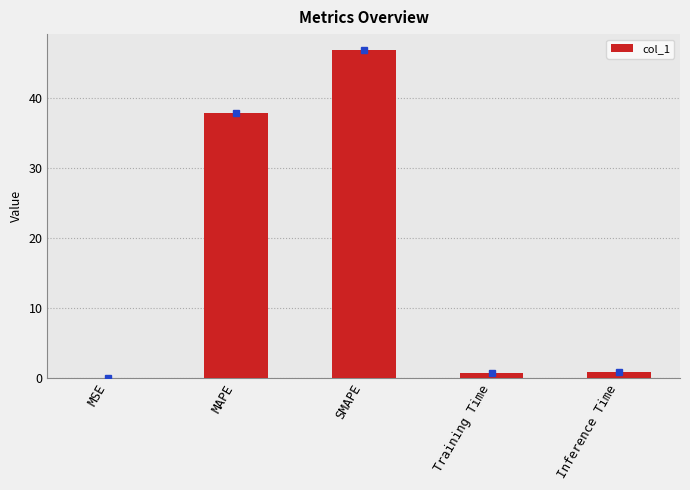

Which has a higher value, MSE or SMAPE?

SMAPE